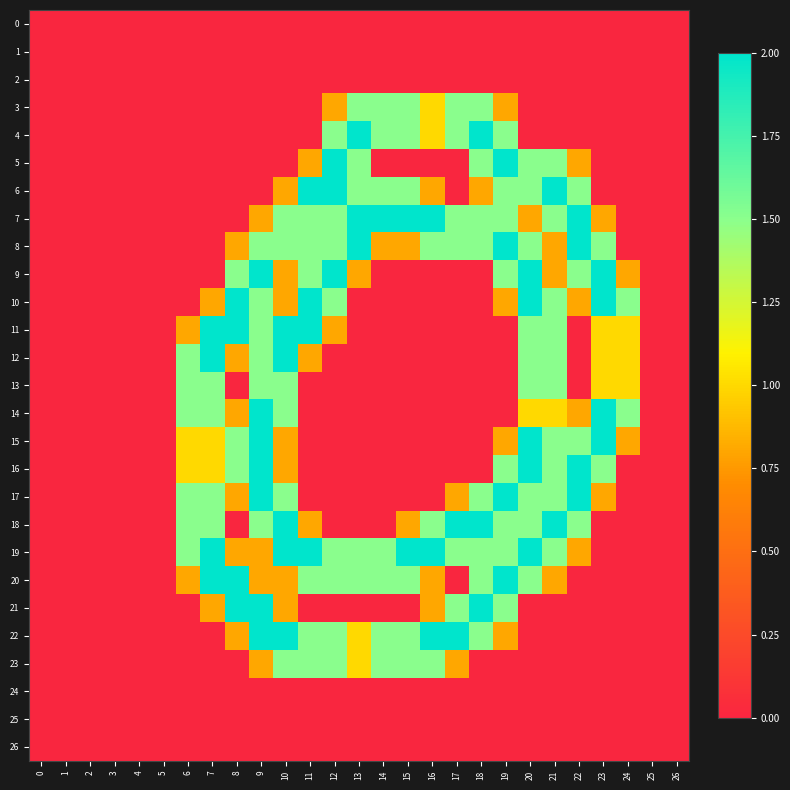

List the series in order of their peak value, lowest first.

0, 1, 2, 24, 25, 26, 3, 13, 23, 4, 5, 6, 7, 8, 9, 10, 11, 12, 14, 15, 16, 17, 18, 19, 20, 21, 22